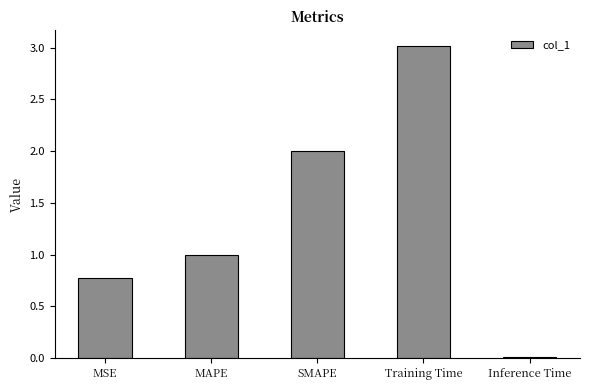

List the labels in order of value, largest first.

Training Time, SMAPE, MAPE, MSE, Inference Time